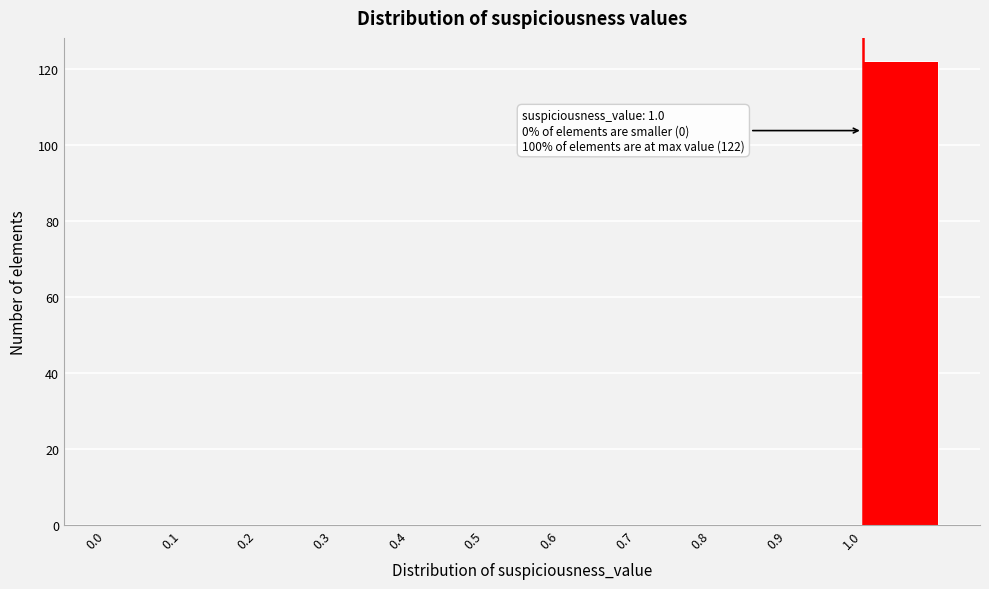

Over which range of the x-axis is the bar tallest?

1.0 to 1.1